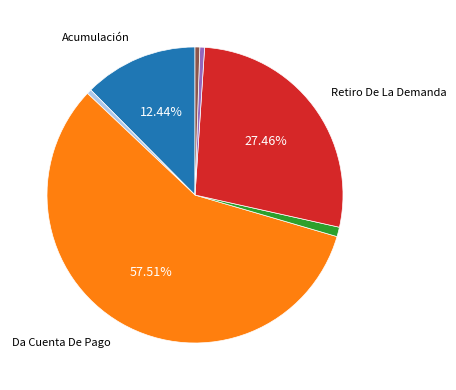

Is there a majority slice in this chart?

Yes